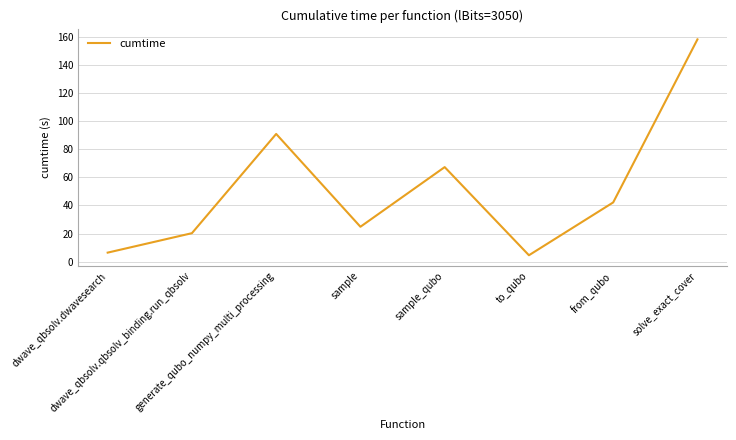

Reading left to right, extract all data points from this chart.

6.4	20.2	90.8	24.8	67.2	4.6	42.1	158.1